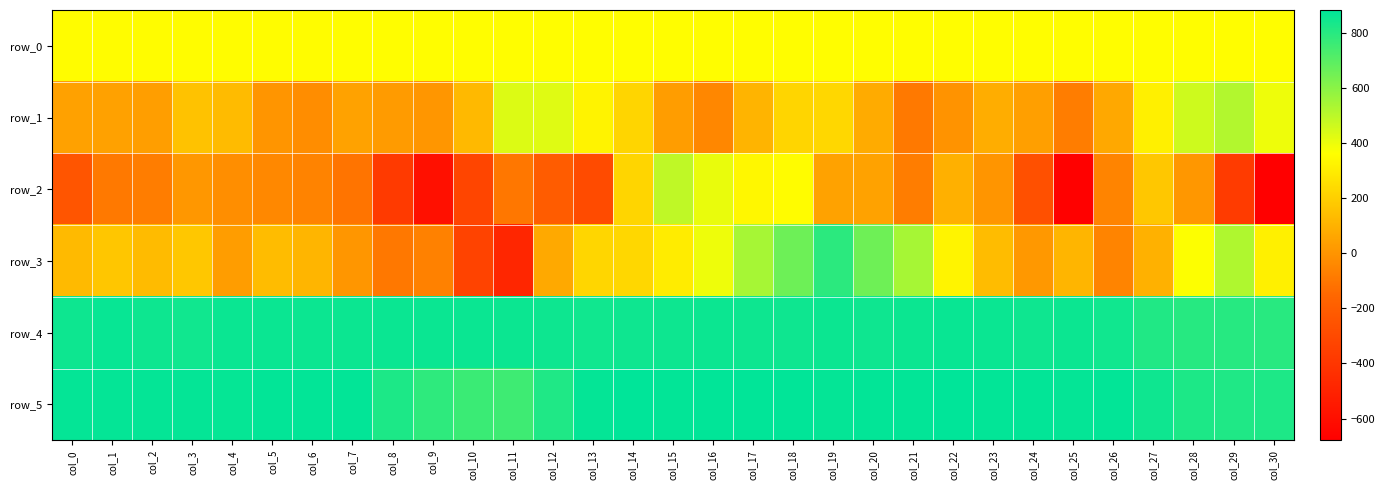

At which label is row_3 closest to 156?

col_1